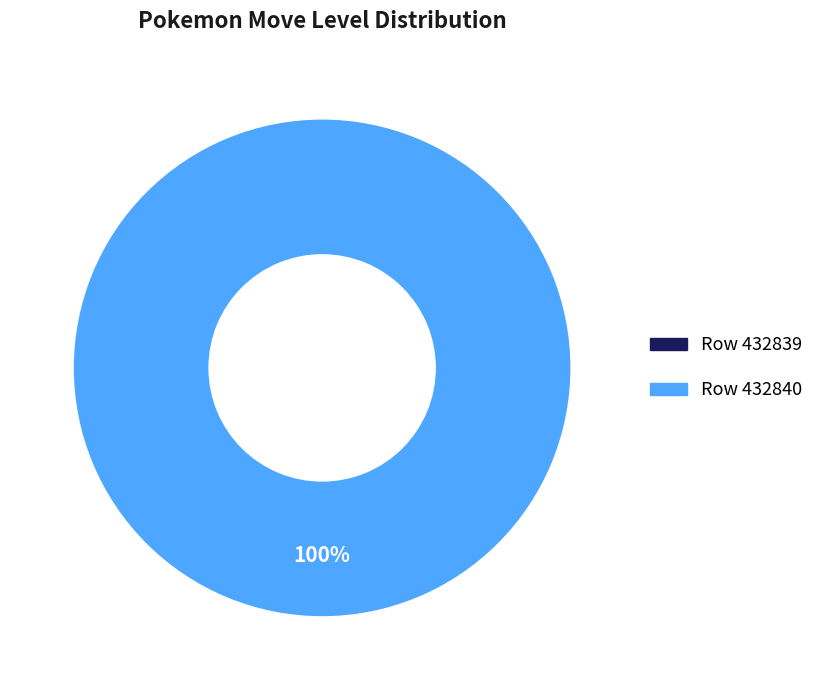

How many slices are in this pie chart?

2